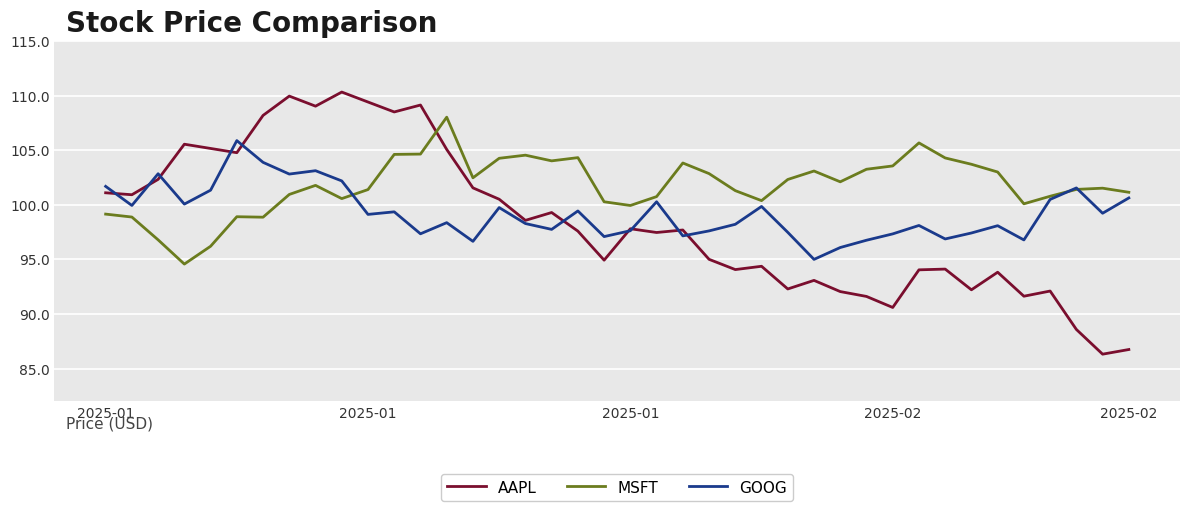

Which series has the largest total across all categories?

MSFT